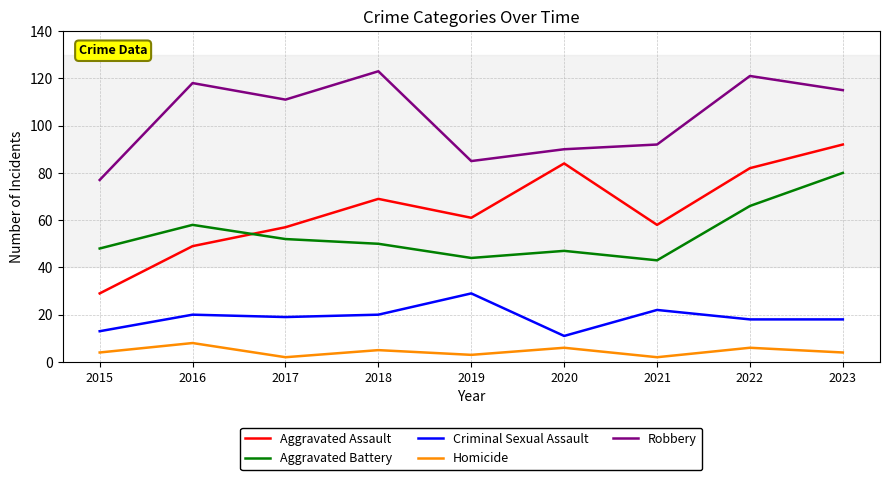

What is the total value across all series at 2020?

238